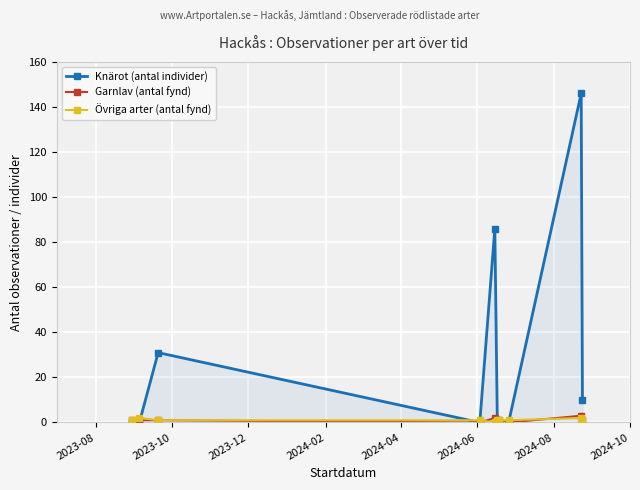

True or false: Knärot (antal individer) has more than 1 interior local peaks.

True